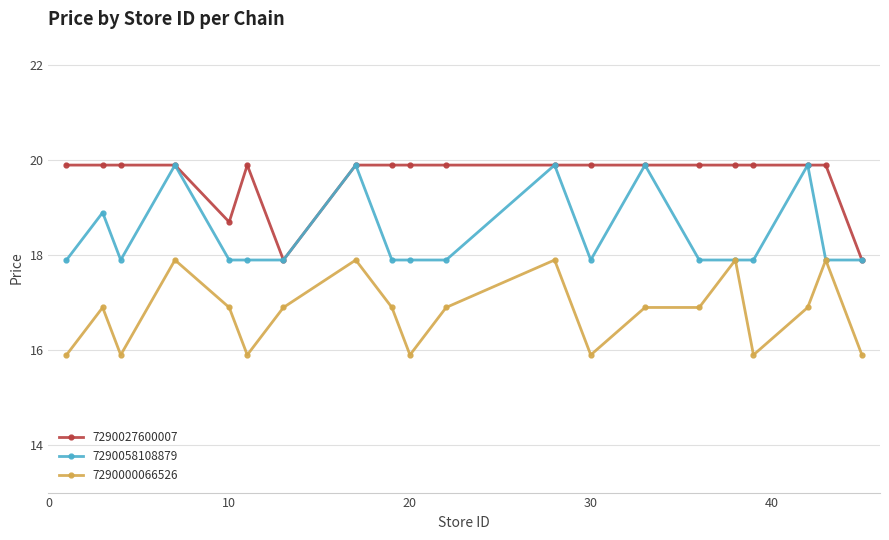

What is the average value of the 7290000066526 series?

16.8